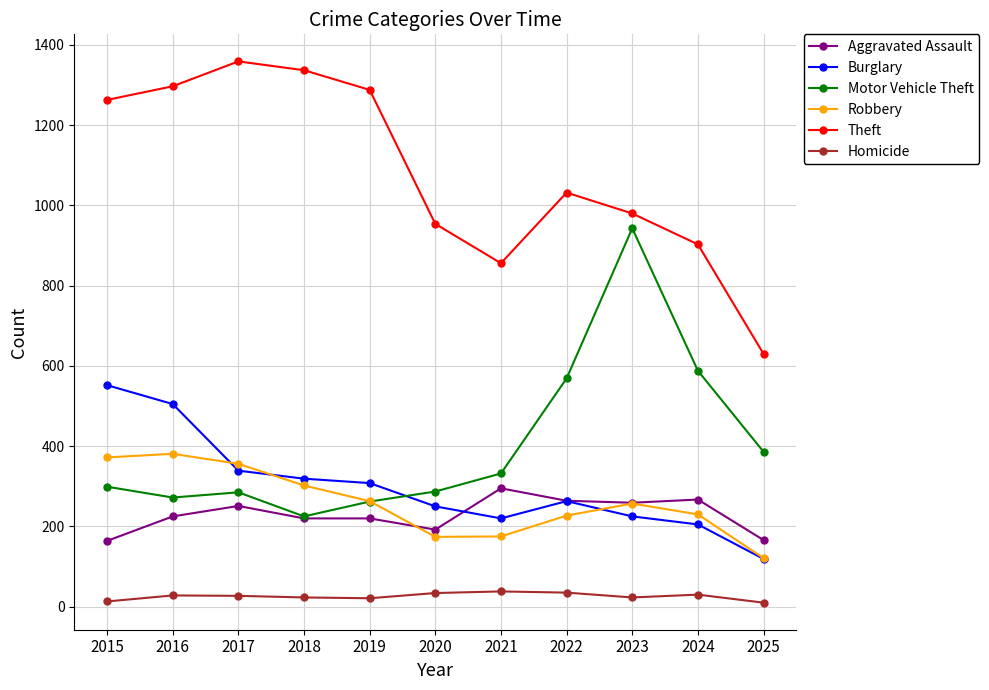

How many distinct data groups are displayed?

6